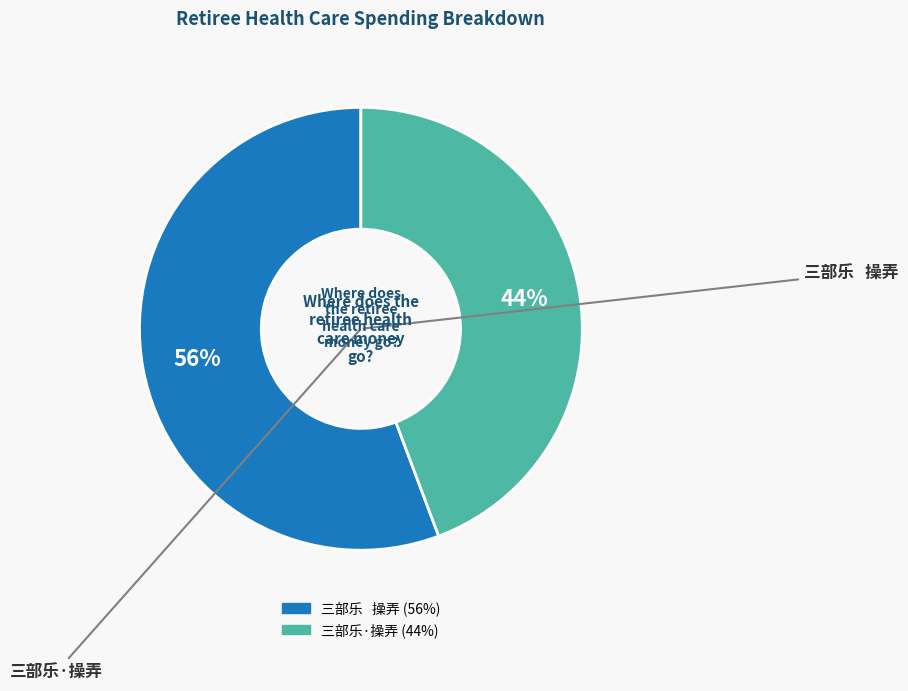

What is the smallest slice in the pie chart?

三部乐·操弄